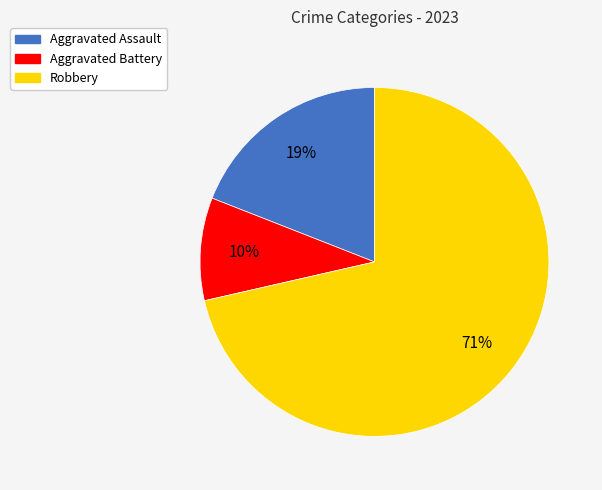

Rank the categories by value from highest to lowest.

Robbery, Aggravated Assault, Aggravated Battery